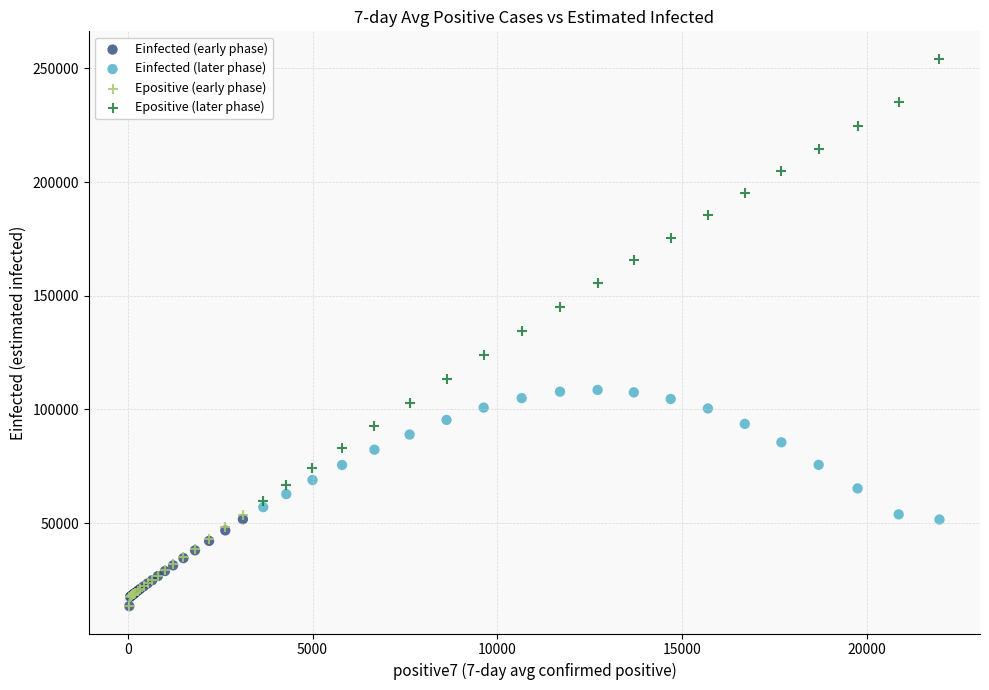

Which series has the largest Y range (max minus min)?

Epositive (later phase)